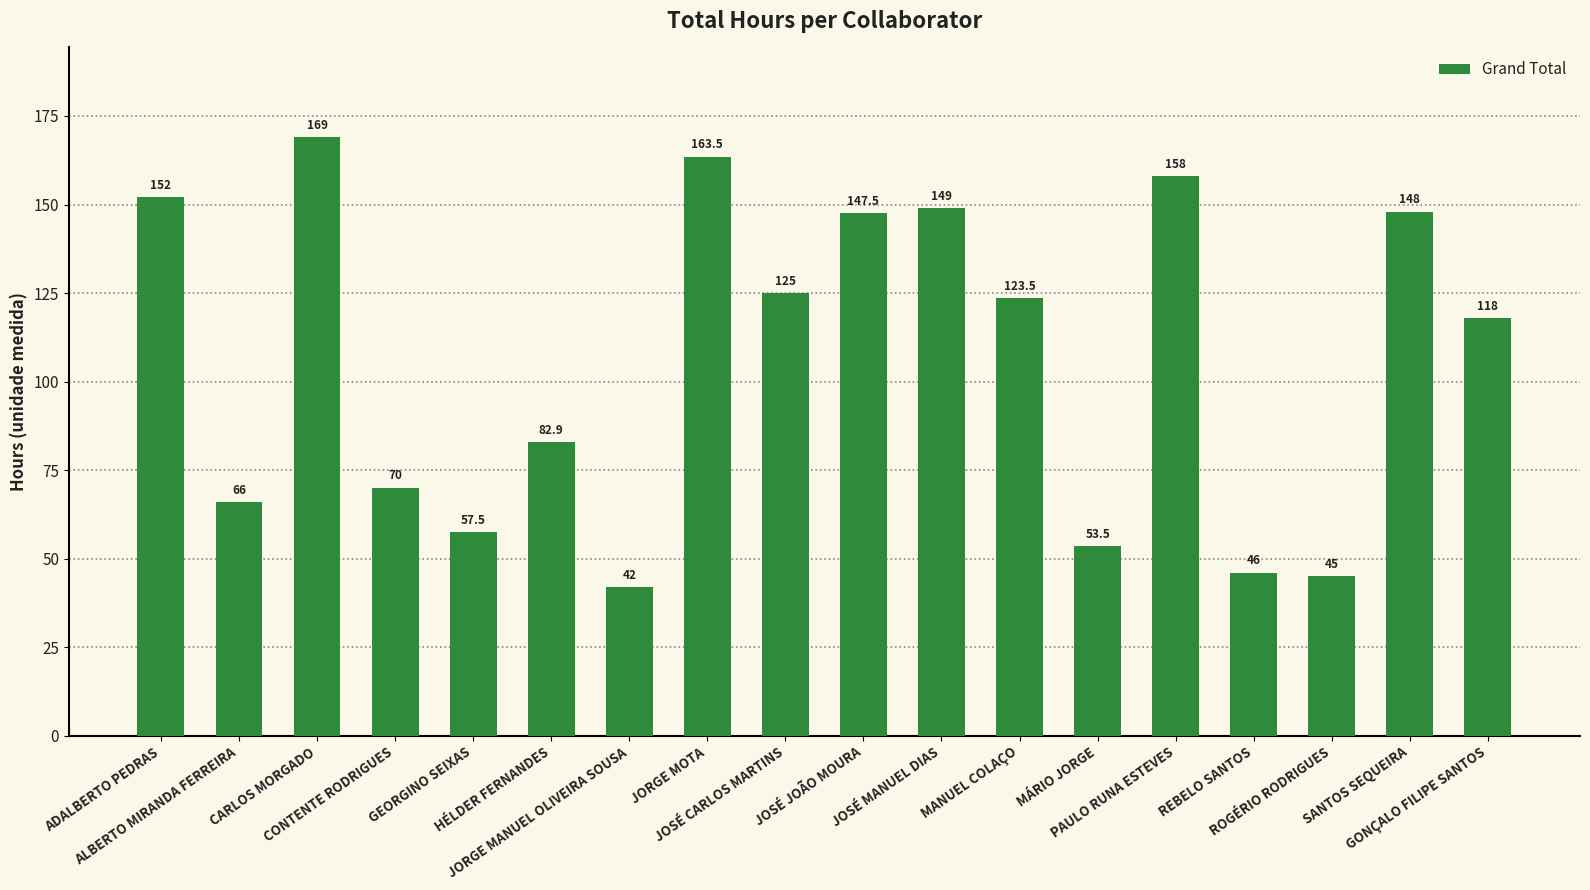

The value at CONTENTE RODRIGUES is 70.0. True or false?

True